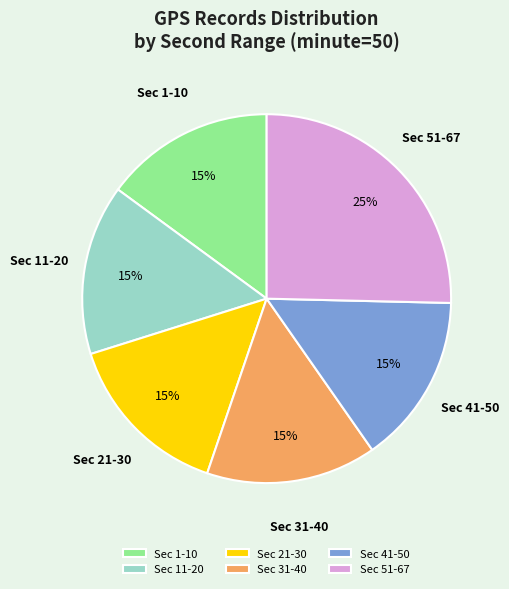

Count the number of slices in the pie.

6